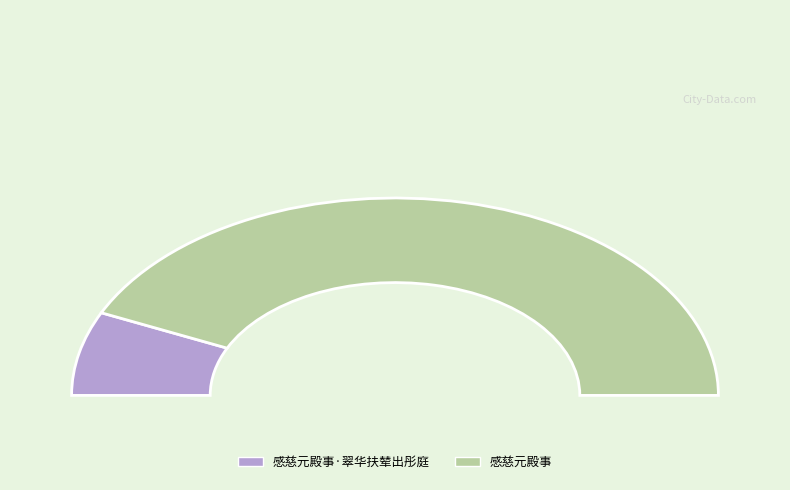

To the nearest percent, what is the difference between the 感慈元殿事·翠华扶辇出彤庭 and 感慈元殿事 slice percentages?

72%